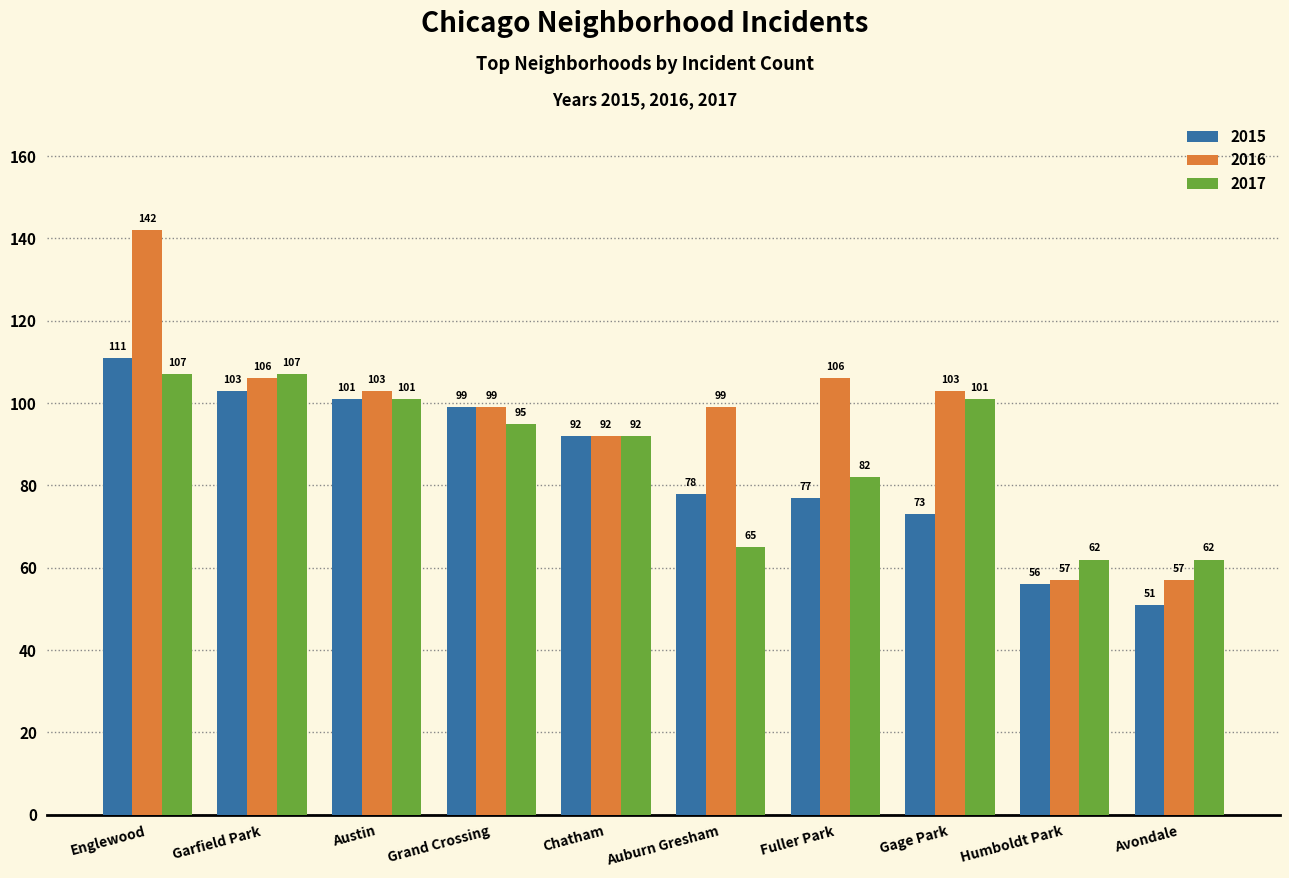

True or false: 2015 has a value of 128 at Chatham.

False